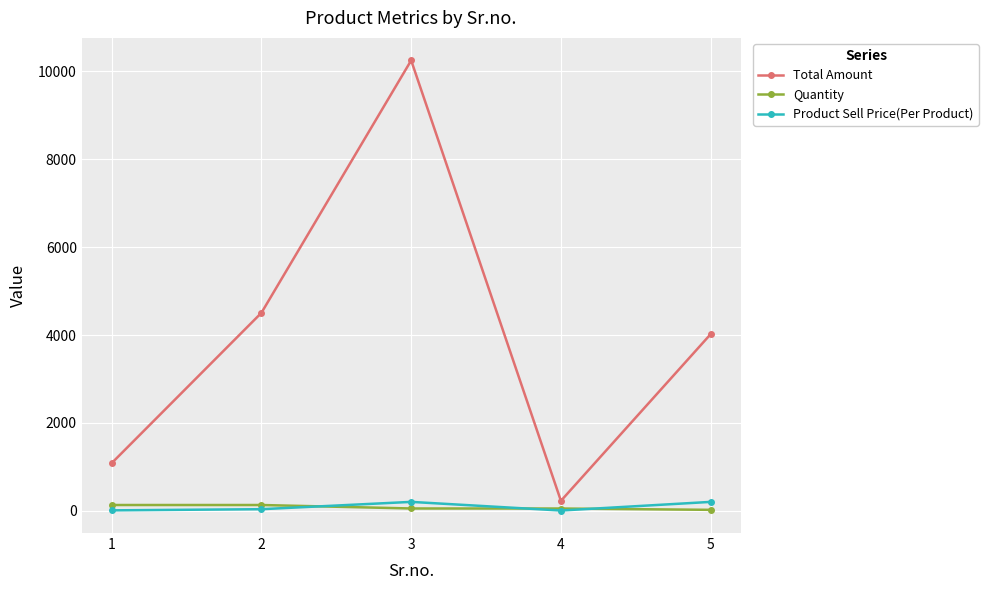

What is the difference between the Total Amount values at 1 and 3?

9168.1